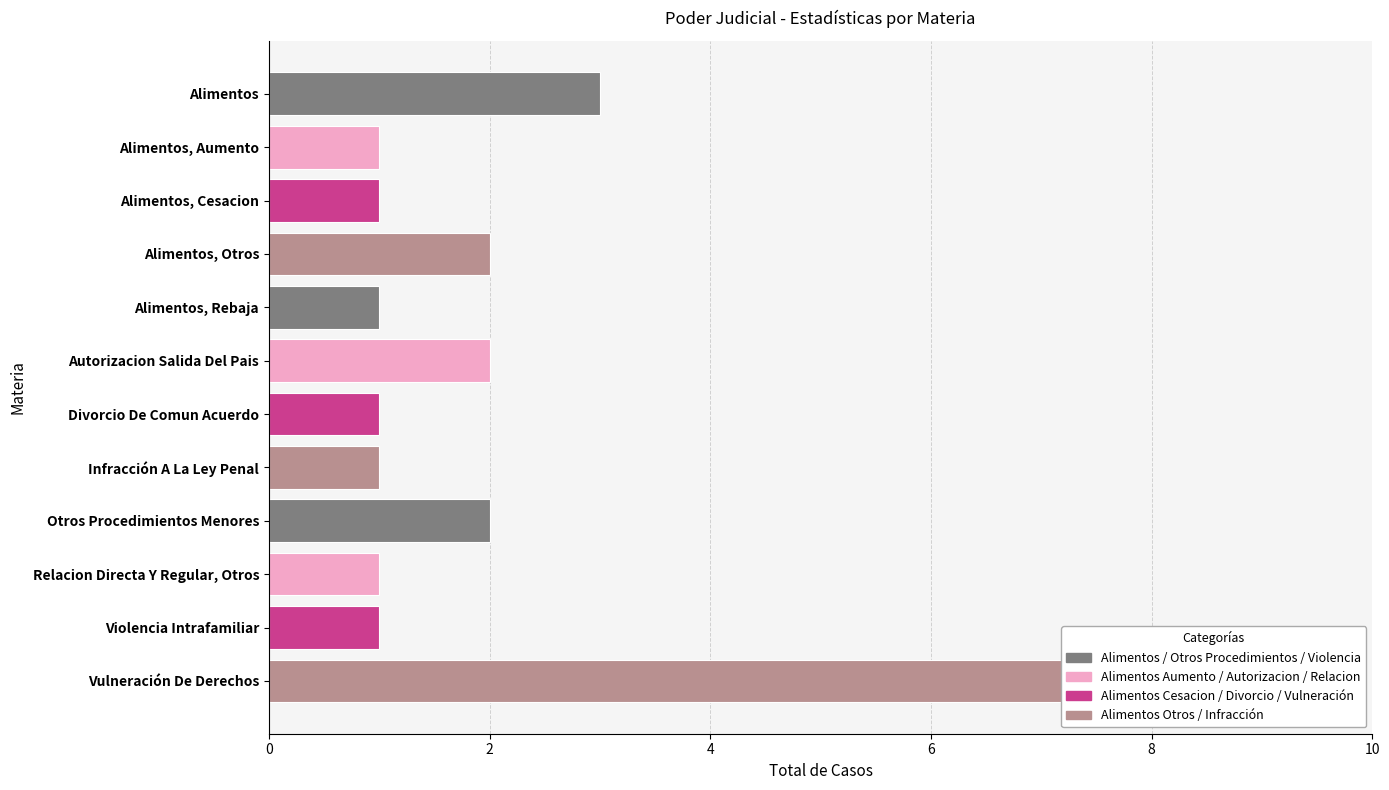

Reading left to right, extract all data points from this chart.

3	1	1	2	1	2	1	1	2	1	1	9